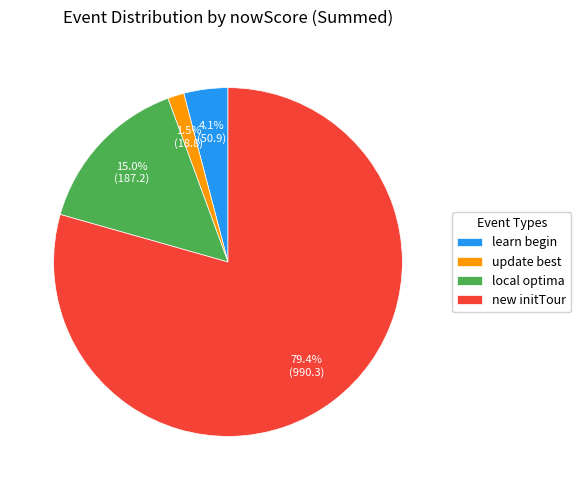

Which slice is the largest?

new initTour